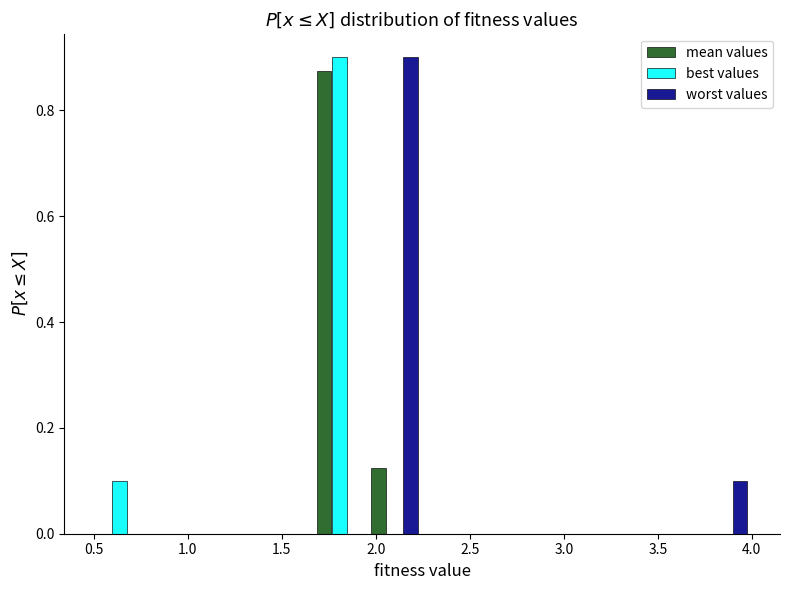

In the worst values series, which range on the x-axis has the tallest bar?

1.95 to 2.25